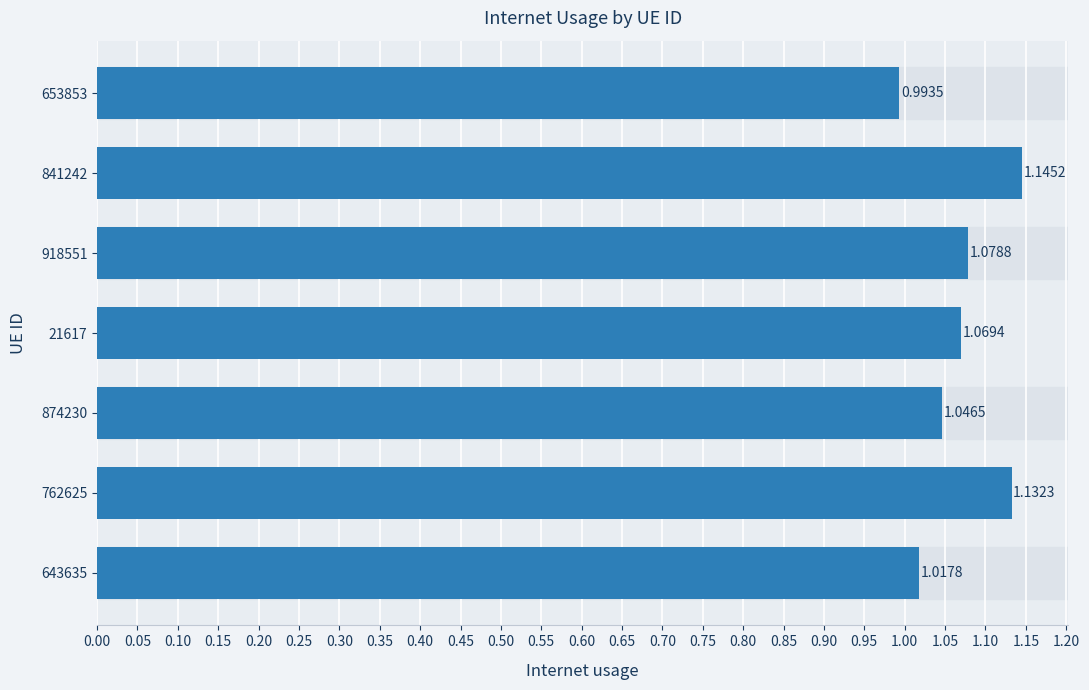

Between 762625 and 918551, which is larger?

762625